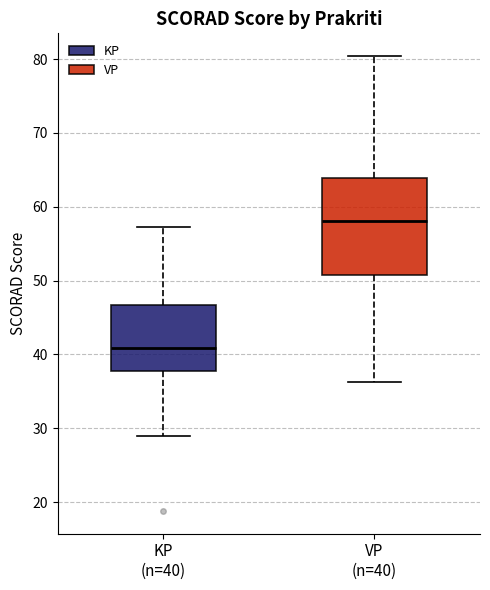

Where is the upper edge of the box for KP (n=40) on the y-axis? The values are not printed on the chart, so give them approximately, as read against the axis.

47